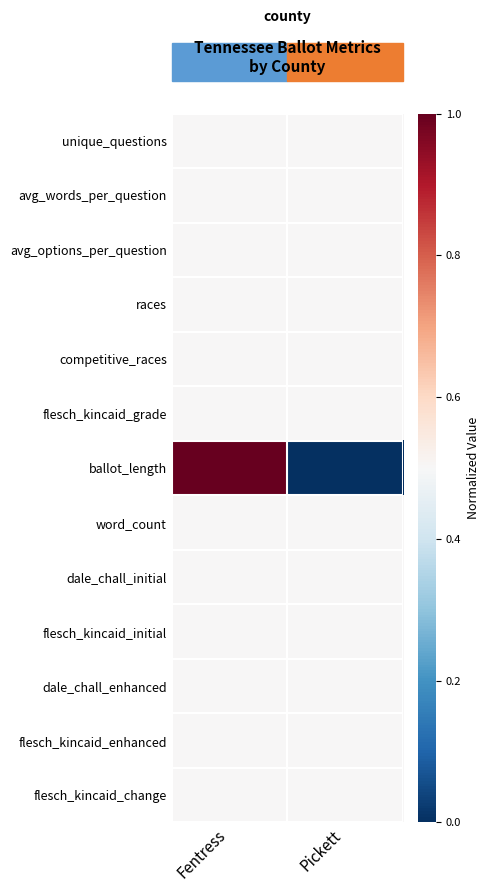

At which category is the sum across all series the highest?

Fentress